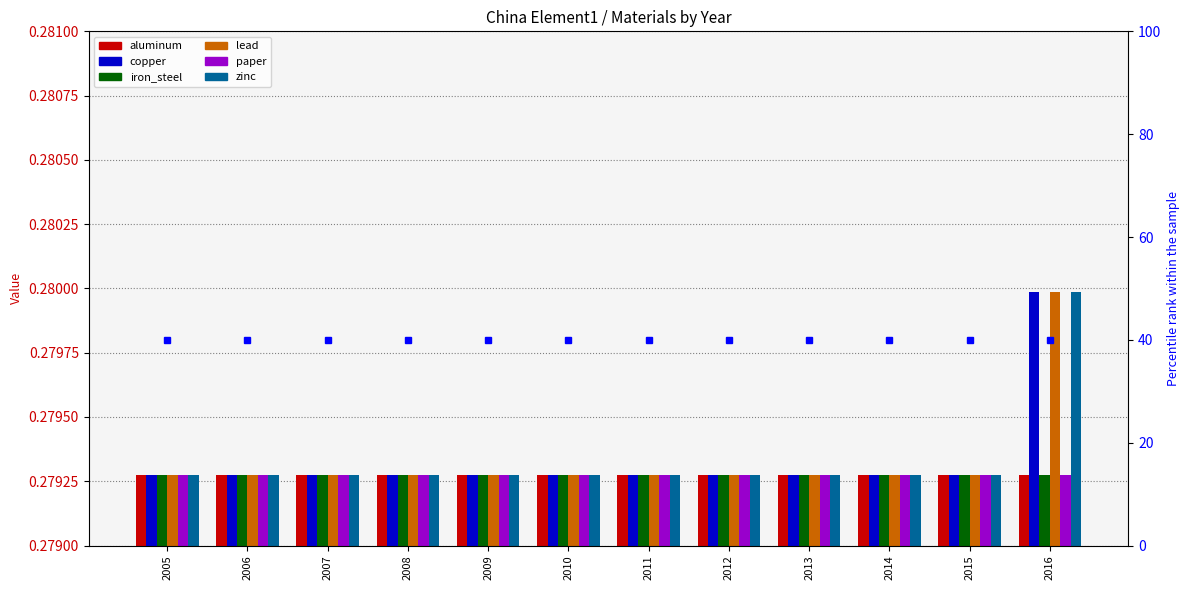

What is the sum of all iron_steel values?

3.4